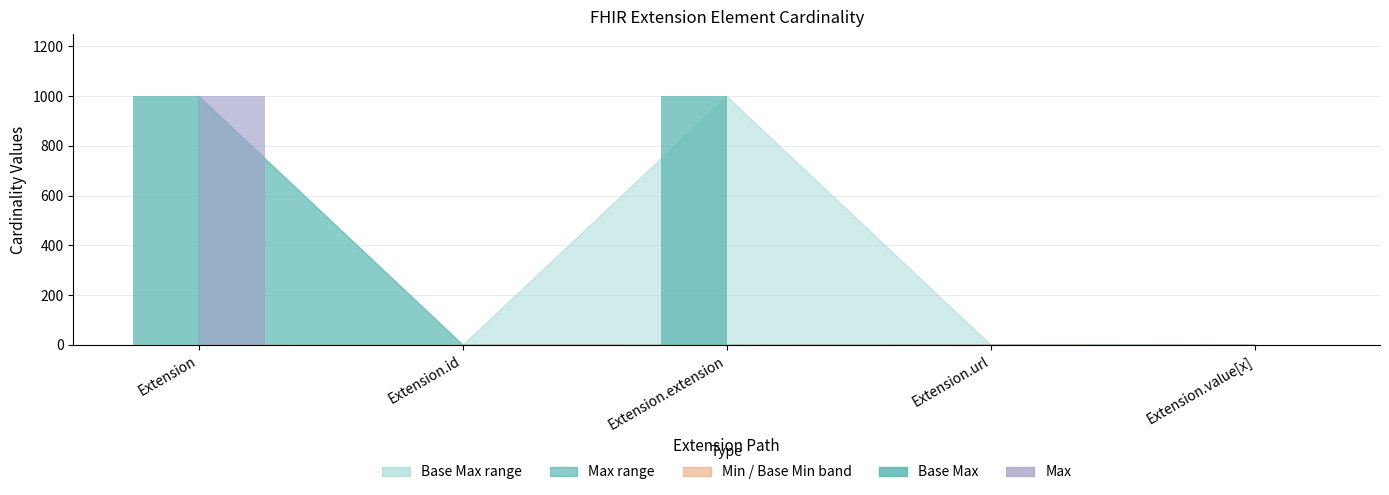

Which series has the largest total across all categories?

Base Max